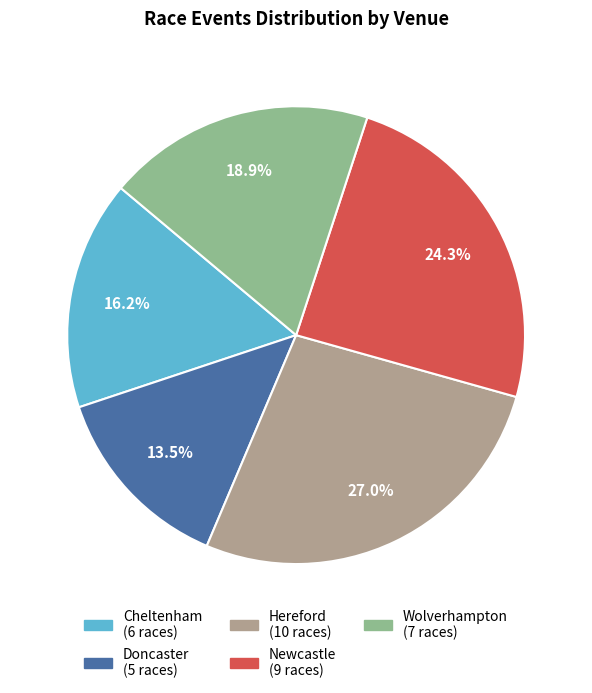

Does any single category account for the majority?

No